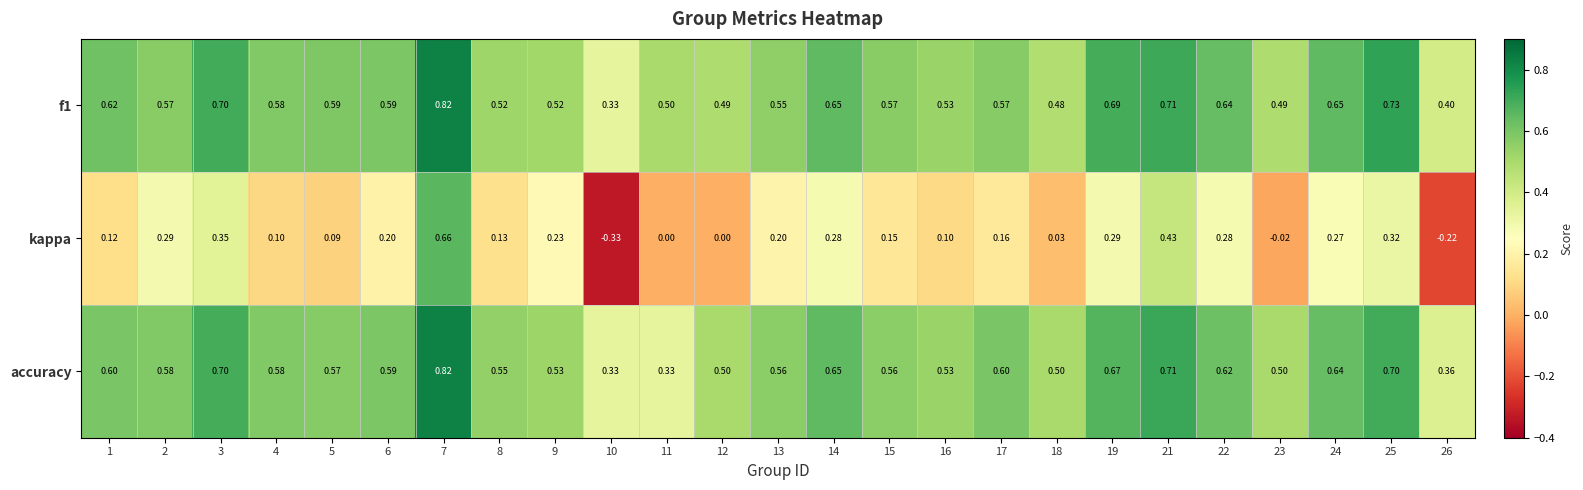

Which series has the widest spread of values?

kappa